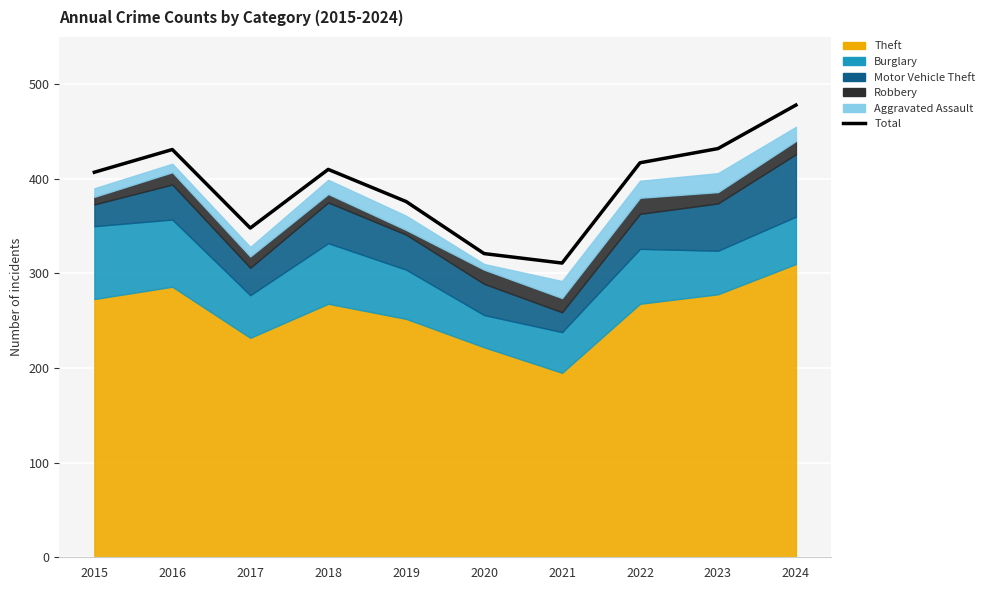

Reading left to right, what are all the values shown in this chart?

407	431	348	410	376	321	311	417	432	478